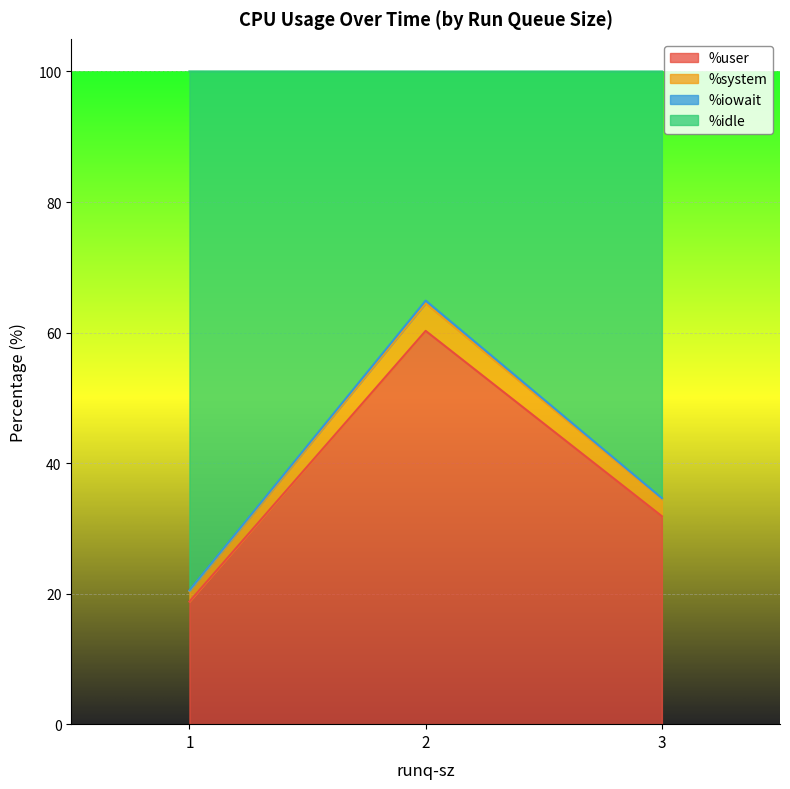

Which category has the lowest value in the %system series?

1